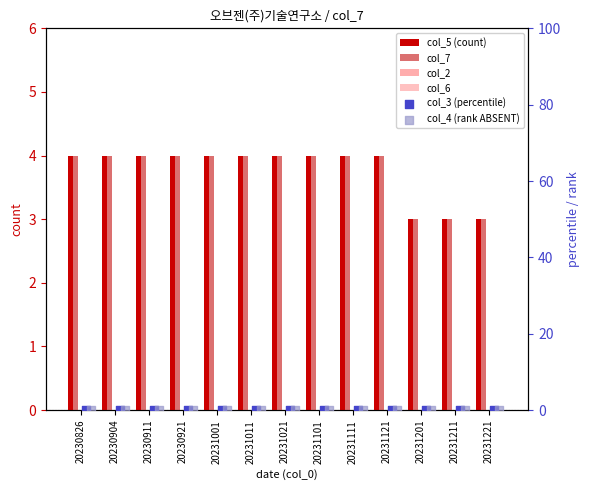

Is the value of col_6 at 20231211 greater than the value of col_5 (count) at 20231201?

No